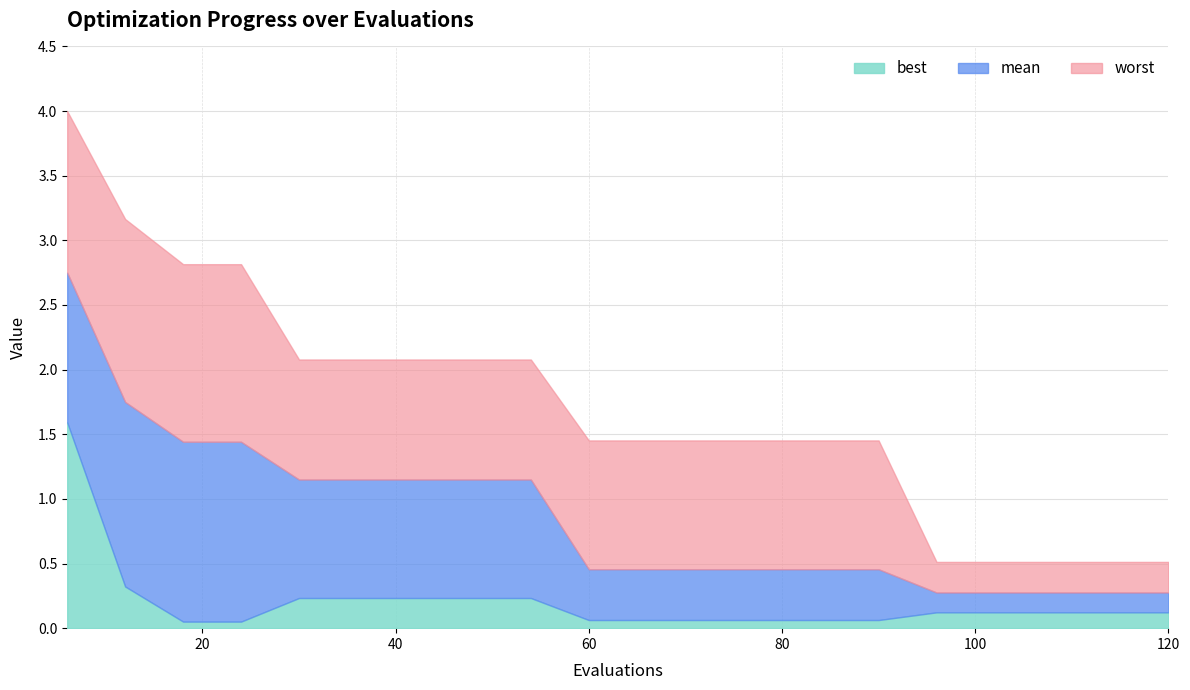

Which series changed the most between 96 and 108?

best